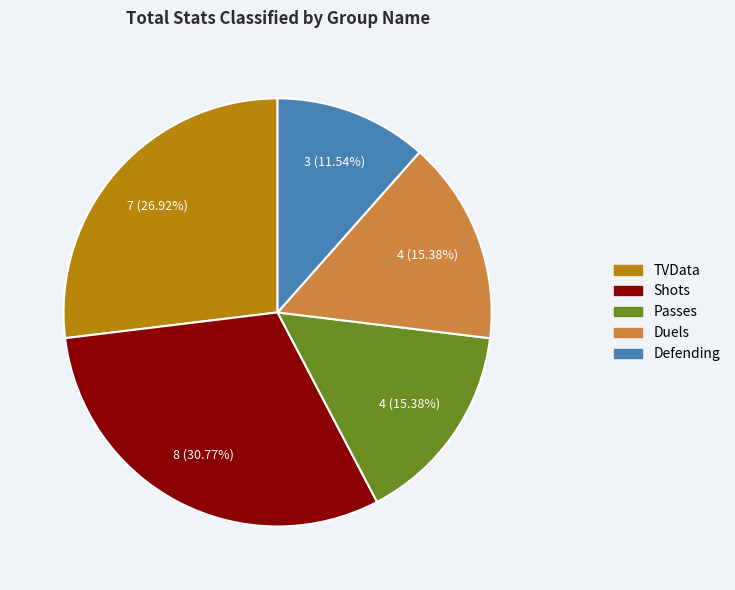

Between Passes and Defending, which is larger?

Passes